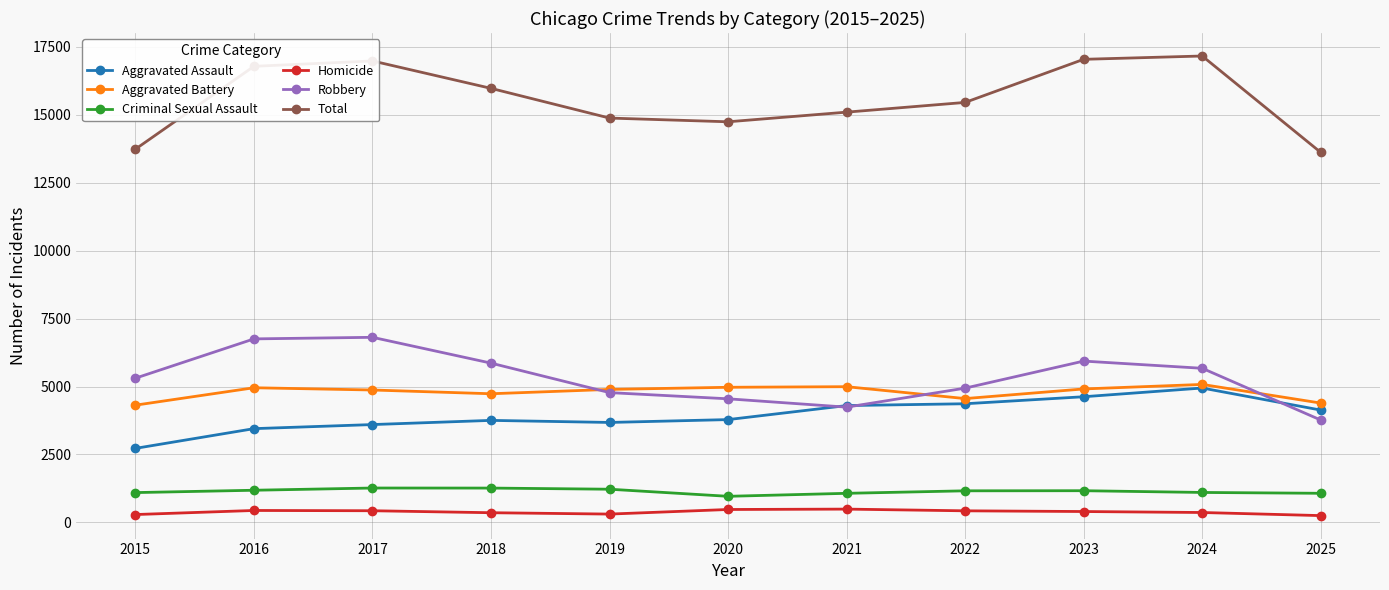

What is the greatest value displayed?

17164